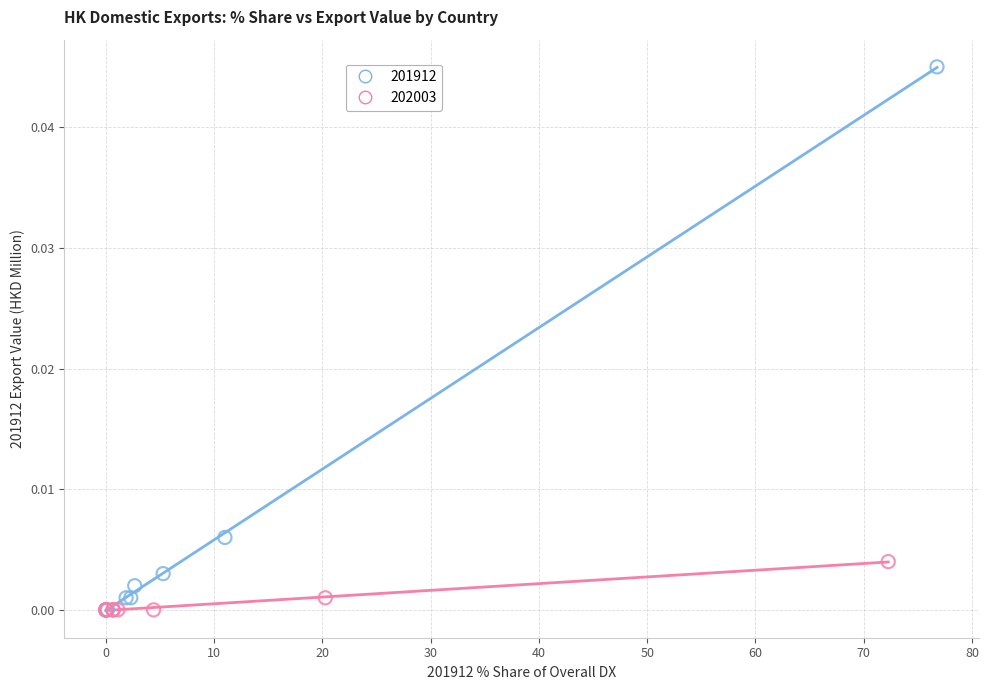

Which series contains the highest Y value?

201912